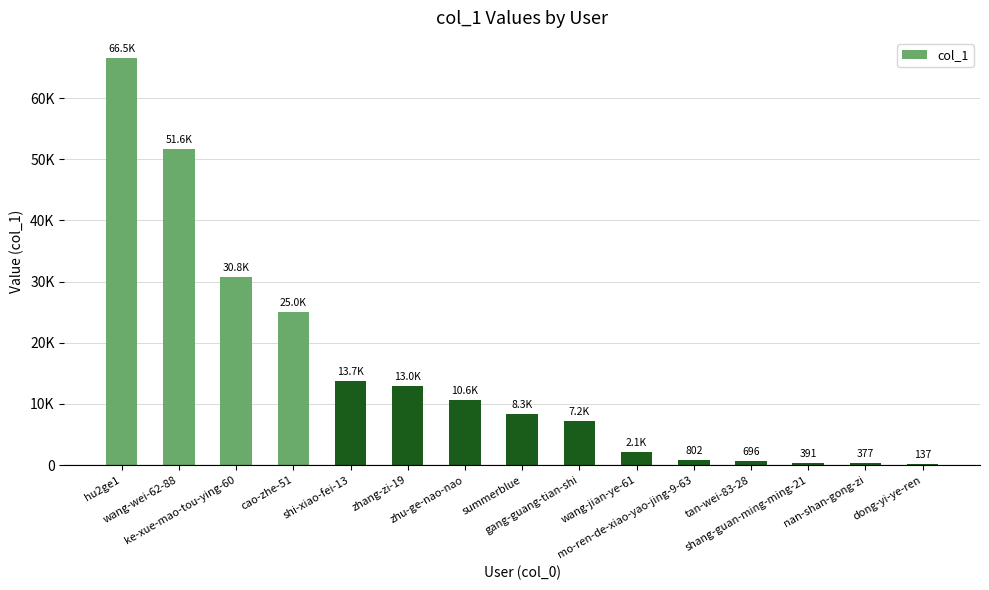

What is the difference between the second highest and second lowest values?

51230